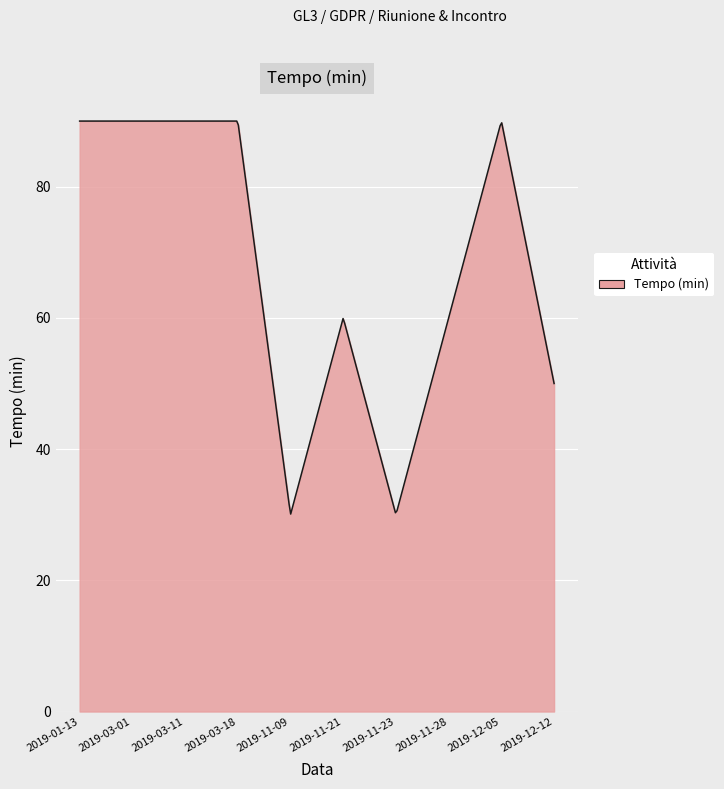

What is the smallest value displayed?

30.1